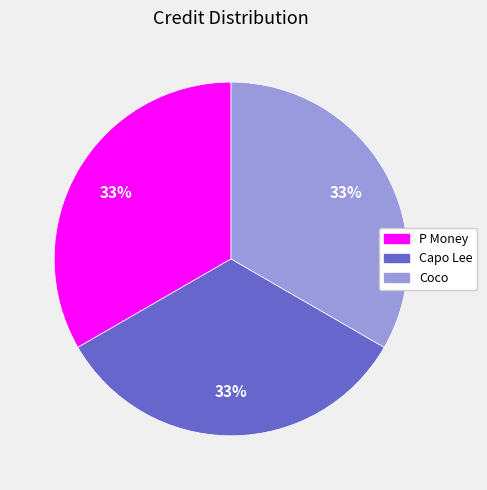

Is there any slice that represents more than half of the pie?

No